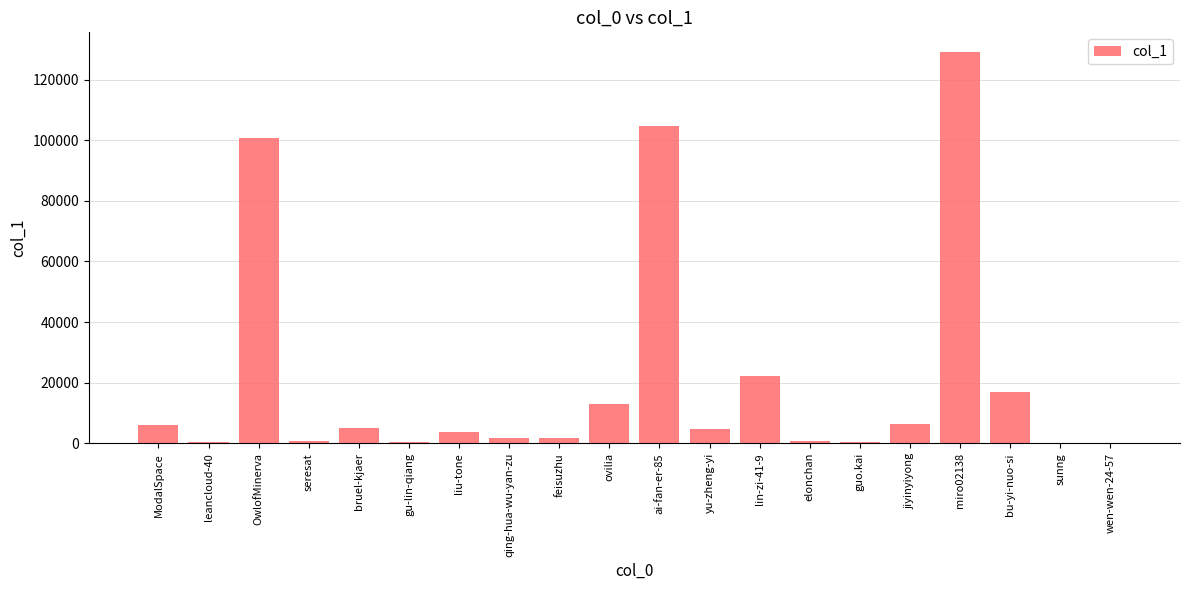

Between ai-fan-er-85 and liu-tone, which is larger?

ai-fan-er-85